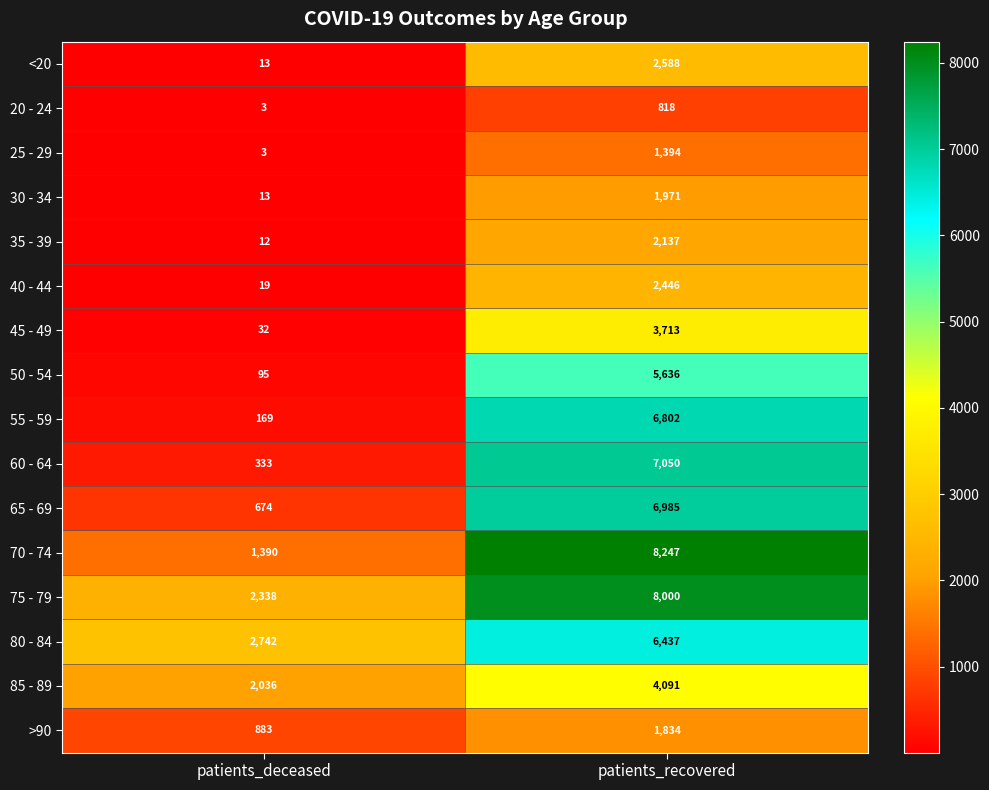

List the series in order of their peak value, highest first.

70 - 74, 75 - 79, 60 - 64, 65 - 69, 55 - 59, 80 - 84, 50 - 54, 85 - 89, 45 - 49, <20, 40 - 44, 35 - 39, 30 - 34, >90, 25 - 29, 20 - 24